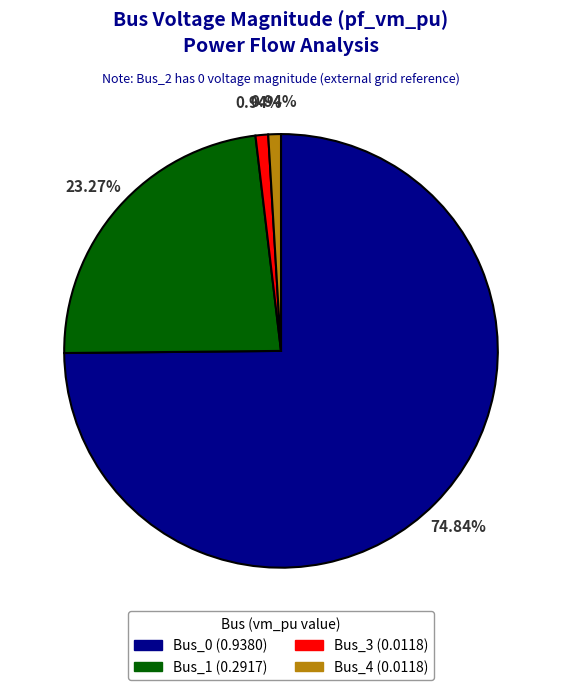

How many segments does this pie chart have?

4